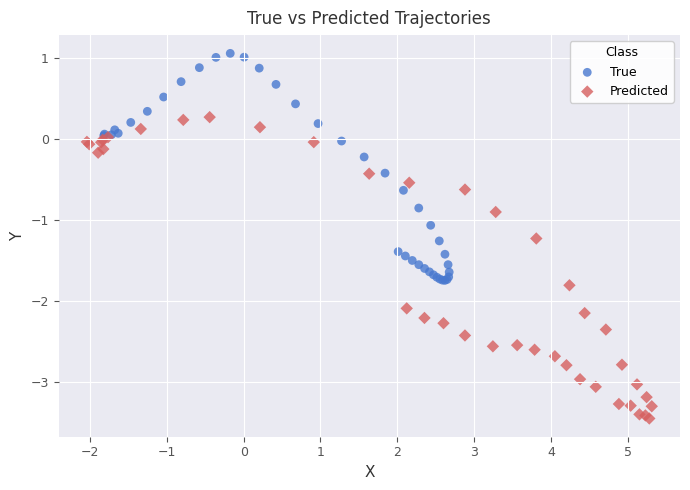

Which series reaches the minimum Y coordinate?

Predicted